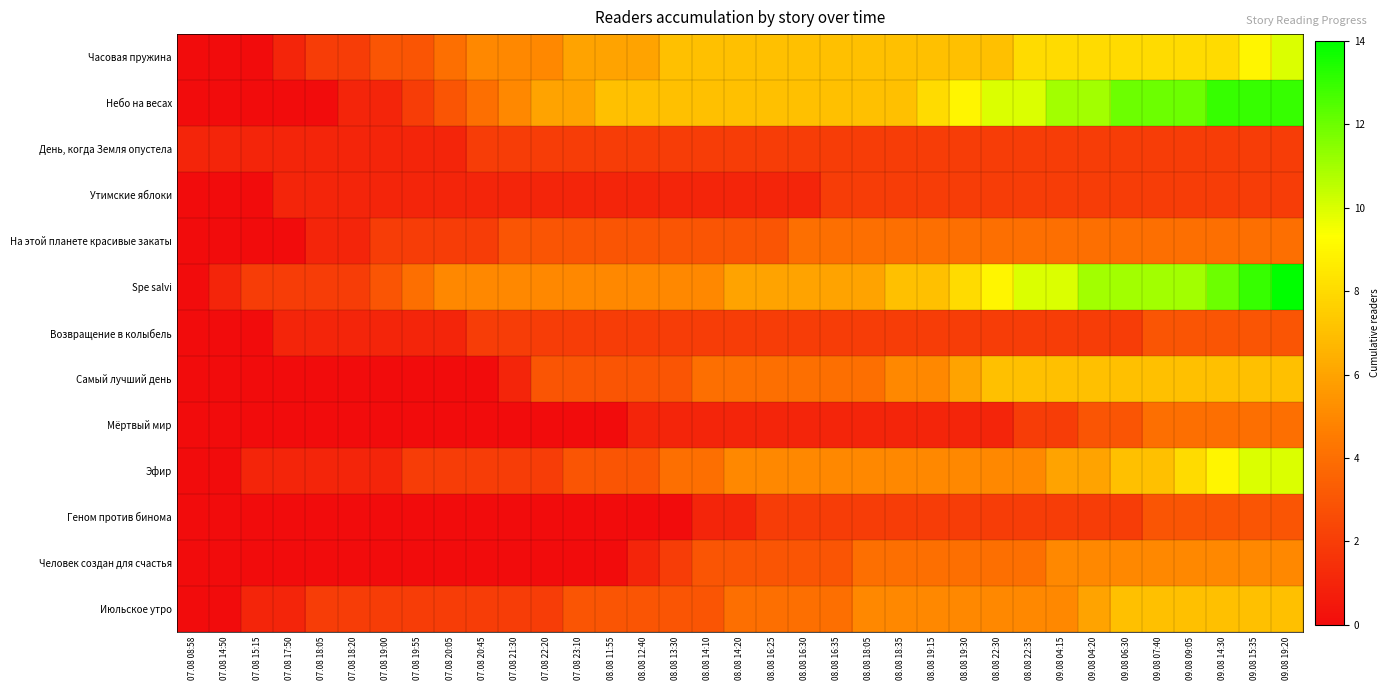

Reading left to right, transcribe all the data shown in this chart.

Часовая пружина: 07.08 08:58=0	07.08 14:50=0	07.08 15:15=0	07.08 17:50=1	07.08 18:05=2	07.08 18:20=2	07.08 19:00=3	07.08 19:55=3	07.08 20:05=4	07.08 20:45=5	07.08 21:30=5	07.08 22:20=5	07.08 23:10=6	08.08 11:55=6	08.08 12:40=6	08.08 13:30=7	08.08 14:10=7	08.08 14:20=7	08.08 16:25=7	08.08 16:30=7	08.08 16:35=7	08.08 18:05=7	08.08 18:35=7	08.08 19:15=7	08.08 19:30=7	08.08 22:30=7	08.08 22:35=8	09.08 04:15=8	09.08 04:20=8	09.08 06:30=8	09.08 07:40=8	09.08 09:05=8	09.08 14:30=8	09.08 15:35=9	09.08 19:20=10
Небо на весах: 07.08 08:58=0	07.08 14:50=0	07.08 15:15=0	07.08 17:50=0	07.08 18:05=0	07.08 18:20=1	07.08 19:00=1	07.08 19:55=2	07.08 20:05=3	07.08 20:45=4	07.08 21:30=5	07.08 22:20=6	07.08 23:10=6	08.08 11:55=7	08.08 12:40=7	08.08 13:30=7	08.08 14:10=7	08.08 14:20=7	08.08 16:25=7	08.08 16:30=7	08.08 16:35=7	08.08 18:05=7	08.08 18:35=7	08.08 19:15=8	08.08 19:30=9	08.08 22:30=10	08.08 22:35=10	09.08 04:15=11	09.08 04:20=11	09.08 06:30=12	09.08 07:40=12	09.08 09:05=12	09.08 14:30=13	09.08 15:35=13	09.08 19:20=13
День, когда Земля опустела: 07.08 08:58=1	07.08 14:50=1	07.08 15:15=1	07.08 17:50=1	07.08 18:05=1	07.08 18:20=1	07.08 19:00=1	07.08 19:55=1	07.08 20:05=1	07.08 20:45=2	07.08 21:30=2	07.08 22:20=2	07.08 23:10=2	08.08 11:55=2	08.08 12:40=2	08.08 13:30=2	08.08 14:10=2	08.08 14:20=2	08.08 16:25=2	08.08 16:30=2	08.08 16:35=2	08.08 18:05=2	08.08 18:35=2	08.08 19:15=2	08.08 19:30=2	08.08 22:30=2	08.08 22:35=2	09.08 04:15=2	09.08 04:20=2	09.08 06:30=2	09.08 07:40=2	09.08 09:05=2	09.08 14:30=2	09.08 15:35=2	09.08 19:20=2
Утимские яблоки: 07.08 08:58=0	07.08 14:50=0	07.08 15:15=0	07.08 17:50=1	07.08 18:05=1	07.08 18:20=1	07.08 19:00=1	07.08 19:55=1	07.08 20:05=1	07.08 20:45=1	07.08 21:30=1	07.08 22:20=1	07.08 23:10=1	08.08 11:55=1	08.08 12:40=1	08.08 13:30=1	08.08 14:10=1	08.08 14:20=1	08.08 16:25=1	08.08 16:30=1	08.08 16:35=2	08.08 18:05=2	08.08 18:35=2	08.08 19:15=2	08.08 19:30=2	08.08 22:30=2	08.08 22:35=2	09.08 04:15=2	09.08 04:20=2	09.08 06:30=2	09.08 07:40=2	09.08 09:05=2	09.08 14:30=2	09.08 15:35=2	09.08 19:20=2
На этой планете красивые закаты: 07.08 08:58=0	07.08 14:50=0	07.08 15:15=0	07.08 17:50=0	07.08 18:05=1	07.08 18:20=1	07.08 19:00=2	07.08 19:55=2	07.08 20:05=2	07.08 20:45=2	07.08 21:30=3	07.08 22:20=3	07.08 23:10=3	08.08 11:55=3	08.08 12:40=3	08.08 13:30=3	08.08 14:10=3	08.08 14:20=3	08.08 16:25=3	08.08 16:30=4	08.08 16:35=4	08.08 18:05=4	08.08 18:35=4	08.08 19:15=4	08.08 19:30=4	08.08 22:30=4	08.08 22:35=4	09.08 04:15=4	09.08 04:20=4	09.08 06:30=4	09.08 07:40=4	09.08 09:05=4	09.08 14:30=4	09.08 15:35=4	09.08 19:20=4
Spe salvi: 07.08 08:58=0	07.08 14:50=1	07.08 15:15=2	07.08 17:50=2	07.08 18:05=2	07.08 18:20=2	07.08 19:00=3	07.08 19:55=4	07.08 20:05=5	07.08 20:45=5	07.08 21:30=5	07.08 22:20=5	07.08 23:10=5	08.08 11:55=5	08.08 12:40=5	08.08 13:30=5	08.08 14:10=5	08.08 14:20=6	08.08 16:25=6	08.08 16:30=6	08.08 16:35=6	08.08 18:05=6	08.08 18:35=7	08.08 19:15=7	08.08 19:30=8	08.08 22:30=9	08.08 22:35=10	09.08 04:15=10	09.08 04:20=11	09.08 06:30=11	09.08 07:40=11	09.08 09:05=11	09.08 14:30=12	09.08 15:35=13	09.08 19:20=14
Возвращение в колыбель: 07.08 08:58=0	07.08 14:50=0	07.08 15:15=0	07.08 17:50=1	07.08 18:05=1	07.08 18:20=1	07.08 19:00=1	07.08 19:55=1	07.08 20:05=1	07.08 20:45=2	07.08 21:30=2	07.08 22:20=2	07.08 23:10=2	08.08 11:55=2	08.08 12:40=2	08.08 13:30=2	08.08 14:10=2	08.08 14:20=2	08.08 16:25=2	08.08 16:30=2	08.08 16:35=2	08.08 18:05=2	08.08 18:35=2	08.08 19:15=2	08.08 19:30=2	08.08 22:30=2	08.08 22:35=2	09.08 04:15=2	09.08 04:20=2	09.08 06:30=2	09.08 07:40=3	09.08 09:05=3	09.08 14:30=3	09.08 15:35=3	09.08 19:20=3
Самый лучший день: 07.08 08:58=0	07.08 14:50=0	07.08 15:15=0	07.08 17:50=0	07.08 18:05=0	07.08 18:20=0	07.08 19:00=0	07.08 19:55=0	07.08 20:05=0	07.08 20:45=0	07.08 21:30=1	07.08 22:20=3	07.08 23:10=3	08.08 11:55=3	08.08 12:40=3	08.08 13:30=3	08.08 14:10=4	08.08 14:20=4	08.08 16:25=4	08.08 16:30=4	08.08 16:35=4	08.08 18:05=4	08.08 18:35=5	08.08 19:15=5	08.08 19:30=6	08.08 22:30=7	08.08 22:35=7	09.08 04:15=7	09.08 04:20=7	09.08 06:30=7	09.08 07:40=7	09.08 09:05=7	09.08 14:30=7	09.08 15:35=7	09.08 19:20=7
Мёртвый мир: 07.08 08:58=0	07.08 14:50=0	07.08 15:15=0	07.08 17:50=0	07.08 18:05=0	07.08 18:20=0	07.08 19:00=0	07.08 19:55=0	07.08 20:05=0	07.08 20:45=0	07.08 21:30=0	07.08 22:20=0	07.08 23:10=0	08.08 11:55=0	08.08 12:40=1	08.08 13:30=1	08.08 14:10=1	08.08 14:20=1	08.08 16:25=1	08.08 16:30=1	08.08 16:35=1	08.08 18:05=1	08.08 18:35=1	08.08 19:15=1	08.08 19:30=1	08.08 22:30=1	08.08 22:35=2	09.08 04:15=2	09.08 04:20=3	09.08 06:30=3	09.08 07:40=4	09.08 09:05=4	09.08 14:30=4	09.08 15:35=4	09.08 19:20=4
Эфир: 07.08 08:58=0	07.08 14:50=0	07.08 15:15=1	07.08 17:50=1	07.08 18:05=1	07.08 18:20=1	07.08 19:00=1	07.08 19:55=2	07.08 20:05=2	07.08 20:45=2	07.08 21:30=2	07.08 22:20=2	07.08 23:10=3	08.08 11:55=3	08.08 12:40=3	08.08 13:30=4	08.08 14:10=4	08.08 14:20=5	08.08 16:25=5	08.08 16:30=5	08.08 16:35=5	08.08 18:05=5	08.08 18:35=5	08.08 19:15=5	08.08 19:30=5	08.08 22:30=5	08.08 22:35=5	09.08 04:15=6	09.08 04:20=6	09.08 06:30=7	09.08 07:40=7	09.08 09:05=8	09.08 14:30=9	09.08 15:35=10	09.08 19:20=10
Геном против бинома: 07.08 08:58=0	07.08 14:50=0	07.08 15:15=0	07.08 17:50=0	07.08 18:05=0	07.08 18:20=0	07.08 19:00=0	07.08 19:55=0	07.08 20:05=0	07.08 20:45=0	07.08 21:30=0	07.08 22:20=0	07.08 23:10=0	08.08 11:55=0	08.08 12:40=0	08.08 13:30=0	08.08 14:10=1	08.08 14:20=1	08.08 16:25=2	08.08 16:30=2	08.08 16:35=2	08.08 18:05=2	08.08 18:35=2	08.08 19:15=2	08.08 19:30=2	08.08 22:30=2	08.08 22:35=2	09.08 04:15=2	09.08 04:20=2	09.08 06:30=2	09.08 07:40=3	09.08 09:05=3	09.08 14:30=3	09.08 15:35=3	09.08 19:20=3
Человек создан для счастья: 07.08 08:58=0	07.08 14:50=0	07.08 15:15=0	07.08 17:50=0	07.08 18:05=0	07.08 18:20=0	07.08 19:00=0	07.08 19:55=0	07.08 20:05=0	07.08 20:45=0	07.08 21:30=0	07.08 22:20=0	07.08 23:10=0	08.08 11:55=0	08.08 12:40=1	08.08 13:30=2	08.08 14:10=3	08.08 14:20=3	08.08 16:25=3	08.08 16:30=3	08.08 16:35=3	08.08 18:05=4	08.08 18:35=4	08.08 19:15=4	08.08 19:30=4	08.08 22:30=4	08.08 22:35=4	09.08 04:15=5	09.08 04:20=5	09.08 06:30=5	09.08 07:40=5	09.08 09:05=5	09.08 14:30=5	09.08 15:35=5	09.08 19:20=5
Июльское утро: 07.08 08:58=0	07.08 14:50=0	07.08 15:15=1	07.08 17:50=1	07.08 18:05=2	07.08 18:20=2	07.08 19:00=2	07.08 19:55=2	07.08 20:05=2	07.08 20:45=2	07.08 21:30=2	07.08 22:20=2	07.08 23:10=3	08.08 11:55=3	08.08 12:40=3	08.08 13:30=3	08.08 14:10=3	08.08 14:20=4	08.08 16:25=4	08.08 16:30=4	08.08 16:35=4	08.08 18:05=5	08.08 18:35=5	08.08 19:15=5	08.08 19:30=5	08.08 22:30=5	08.08 22:35=5	09.08 04:15=5	09.08 04:20=6	09.08 06:30=7	09.08 07:40=7	09.08 09:05=7	09.08 14:30=7	09.08 15:35=7	09.08 19:20=7